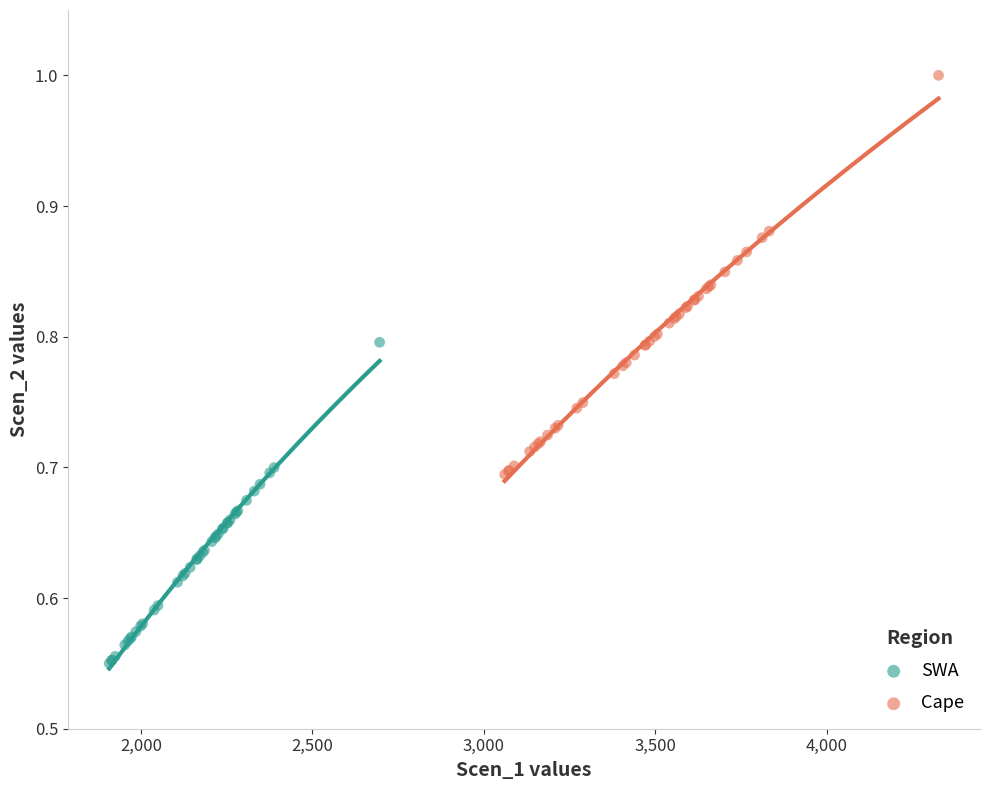

What are all the series names shown in the legend?

SWA, Cape